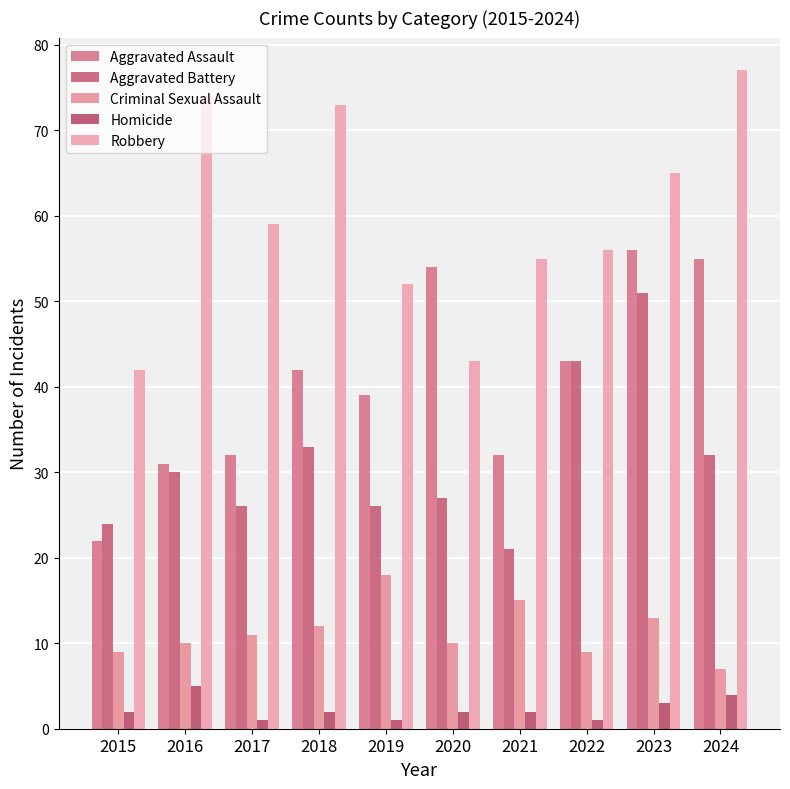

The Homicide series shows 1 at 2022. True or false?

True